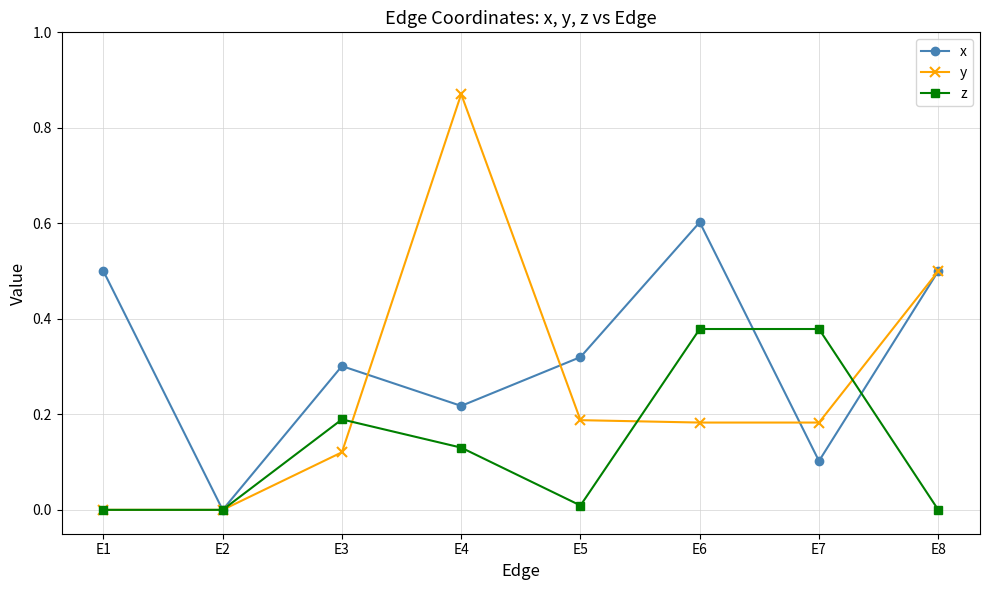

Where is the first local maximum for x?

E3